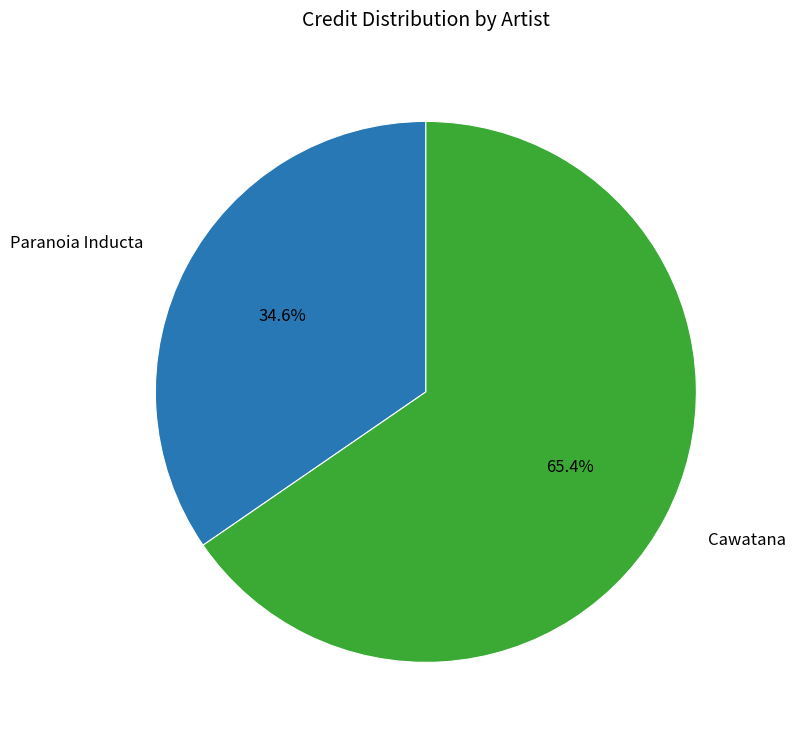

How many segments does this pie chart have?

2